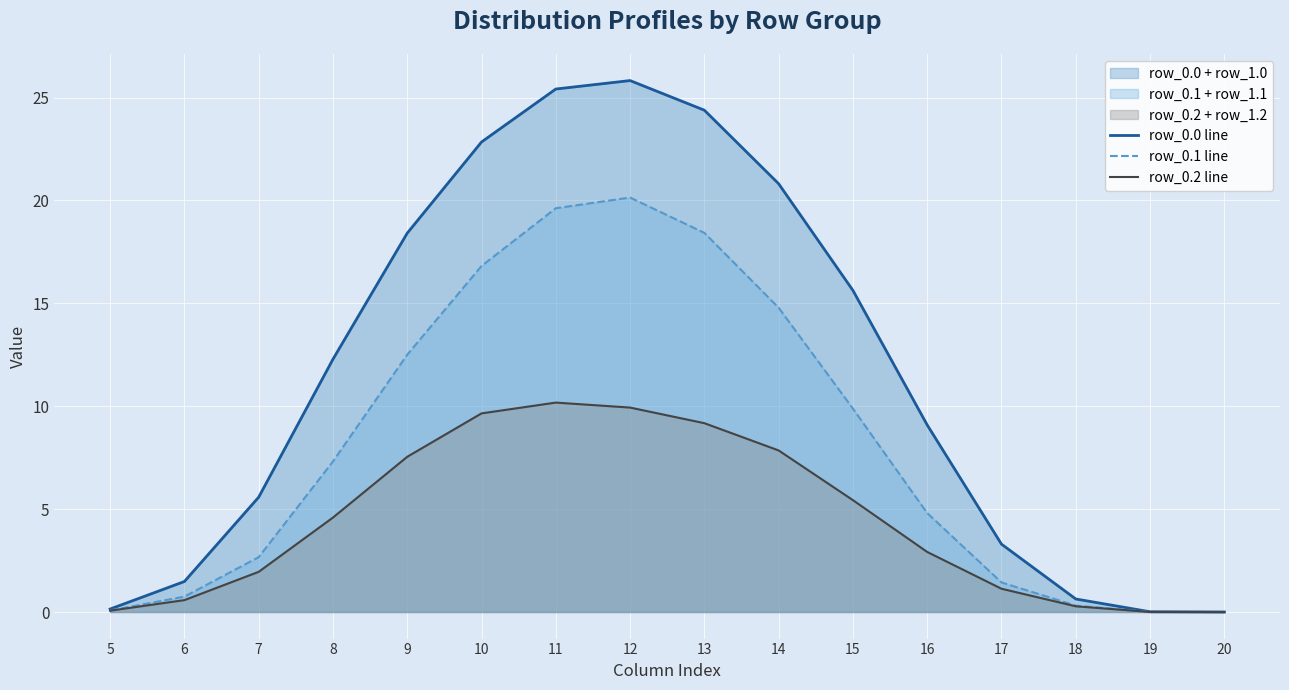

How many interior local peaks does the row_0.2 line series have?

1